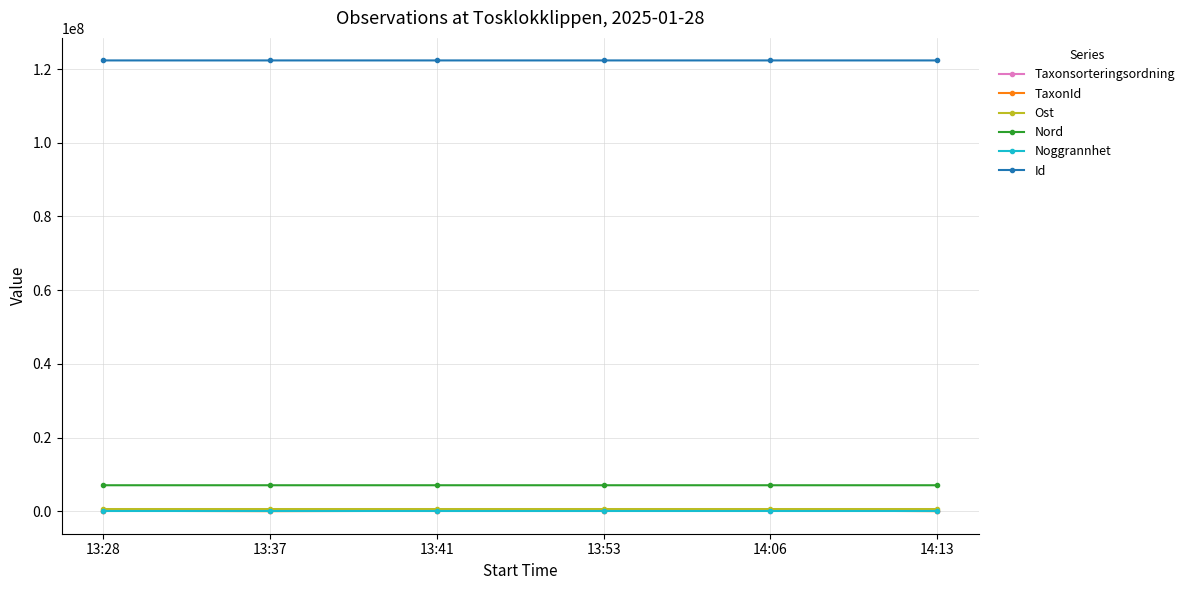

What is the maximum value for Noggrannhet?

10